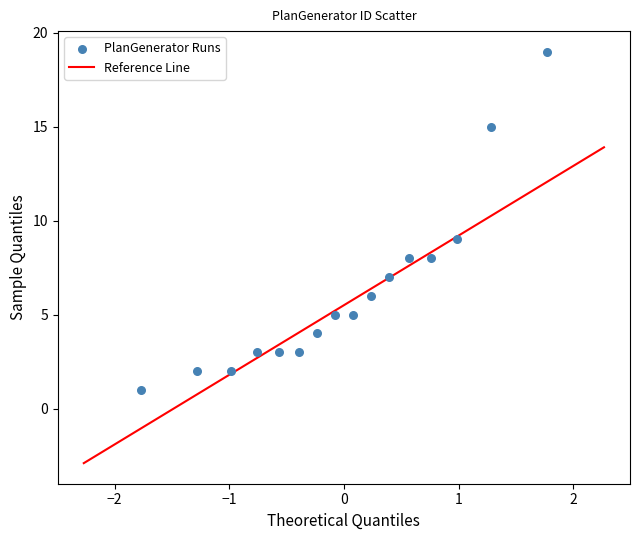

What Y value in the scatter plot is closest to 10?

9